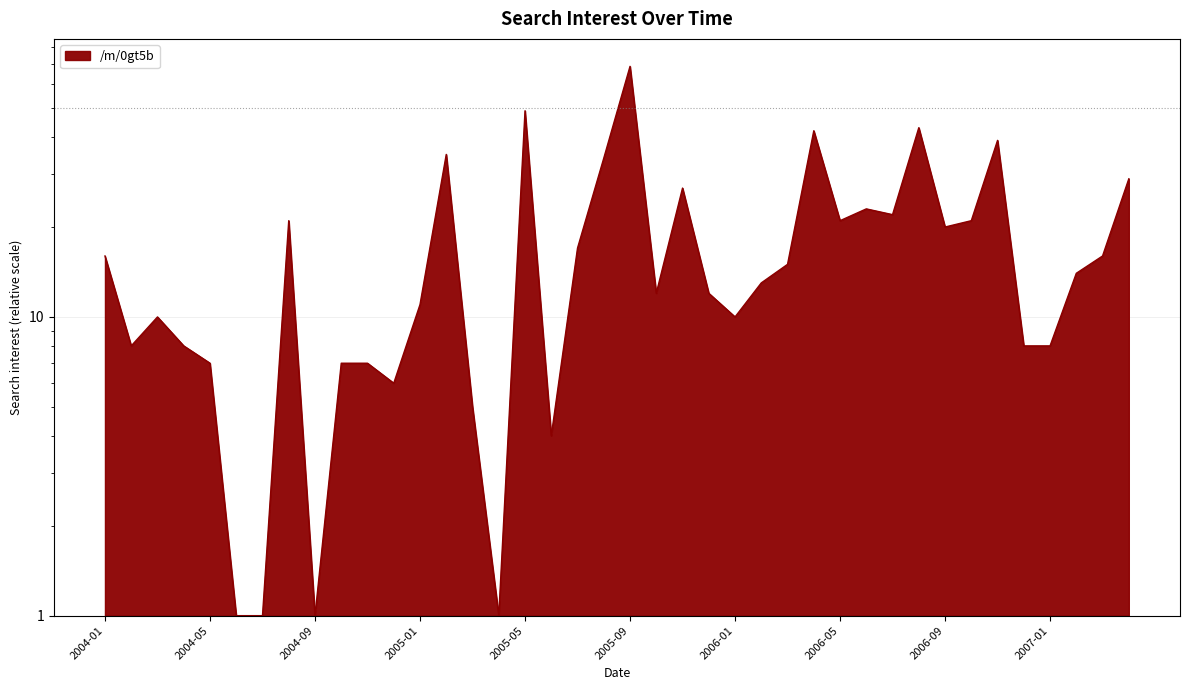

Is it true that the value at 2005-07 is 17?

True